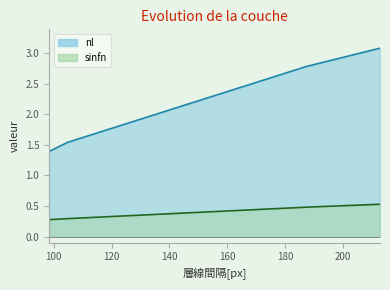

What is the difference between the second highest and minimum values in the sinfn series?

0.2